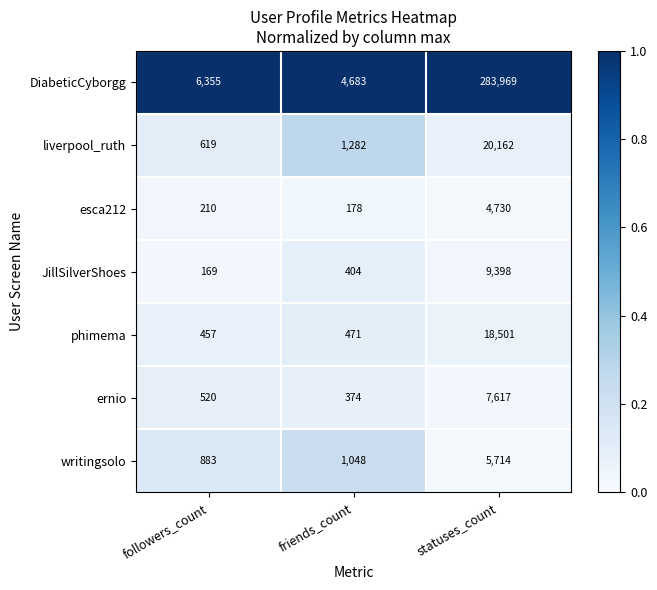

List the series in order of their peak value, highest first.

DiabeticCyborgg, liverpool_ruth, phimema, JillSilverShoes, ernio, writingsolo, esca212